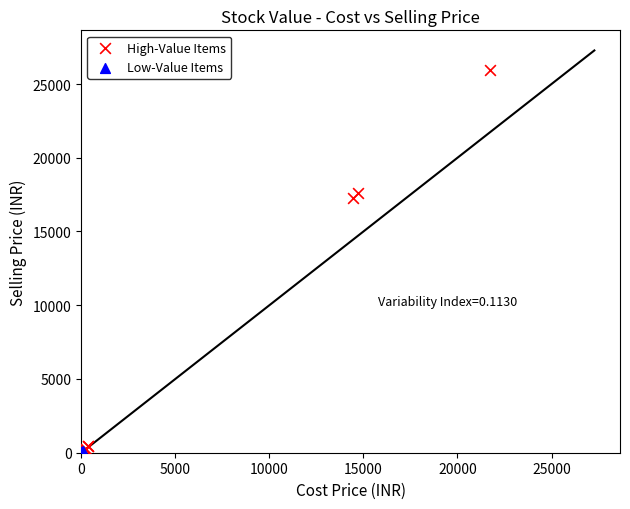

Which series reaches the maximum Y coordinate?

High-Value Items